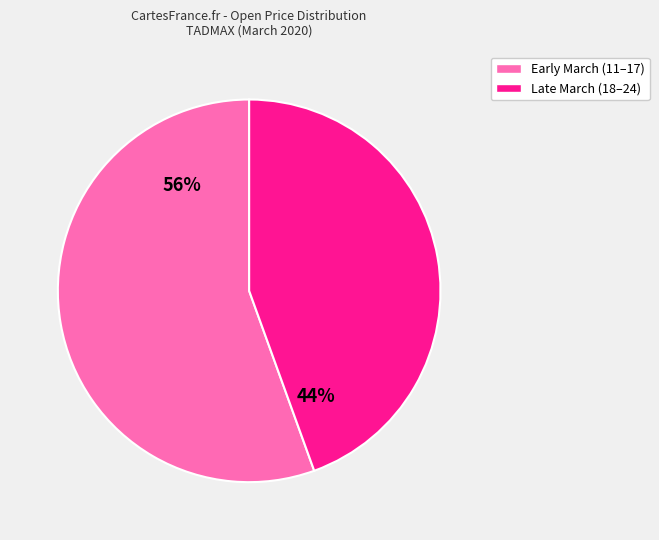

To the nearest percent, what is the average slice percentage?

50%